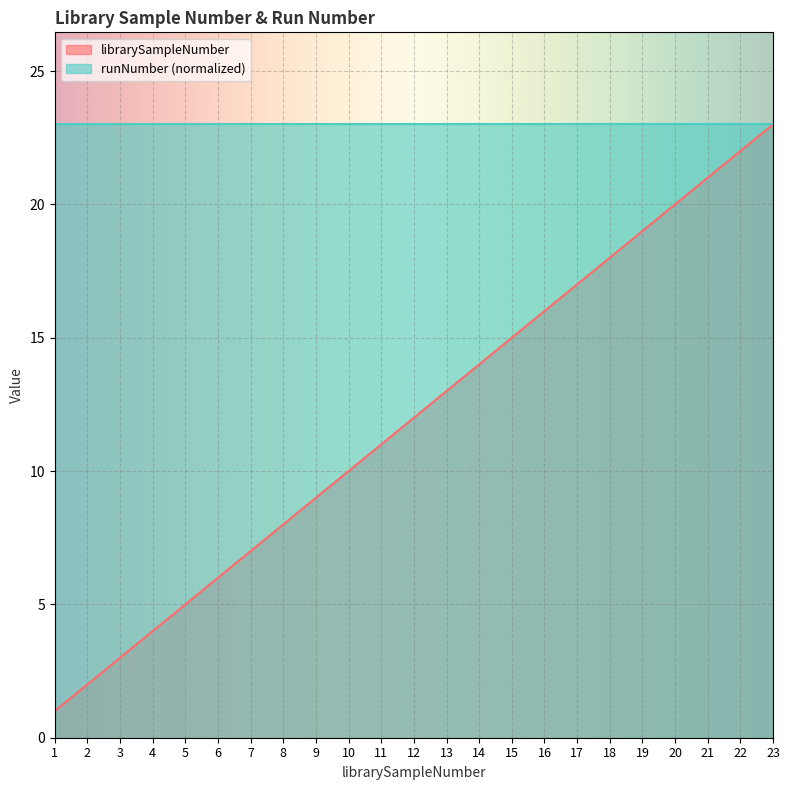

List the labels in order of value, largest first.

23, 22, 21, 20, 19, 18, 17, 16, 15, 14, 13, 12, 11, 10, 9, 8, 7, 6, 5, 4, 3, 2, 1